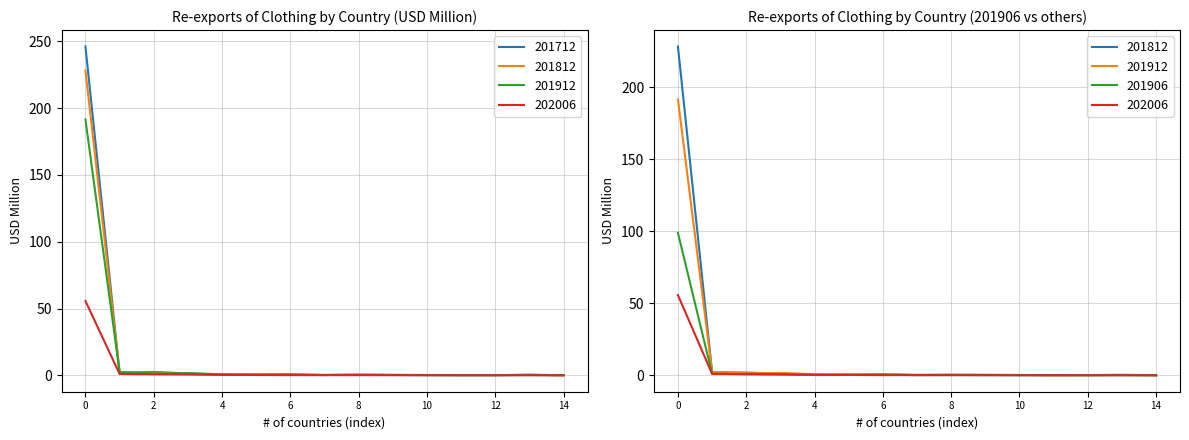

What is the value of the 201712 point at the 4th from the left?

1.5